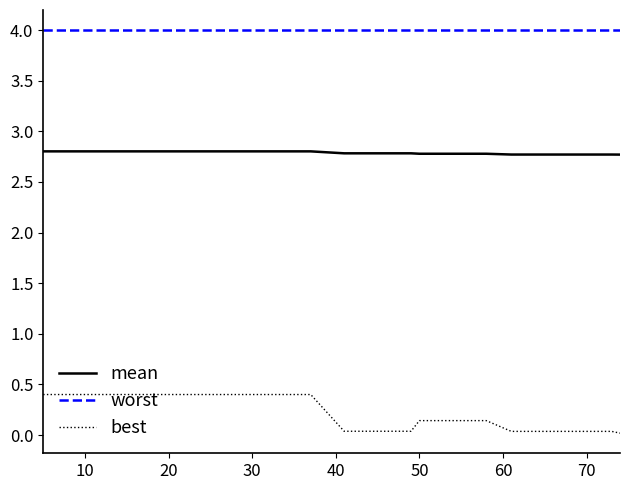

What is the maximum value for mean?

2.8